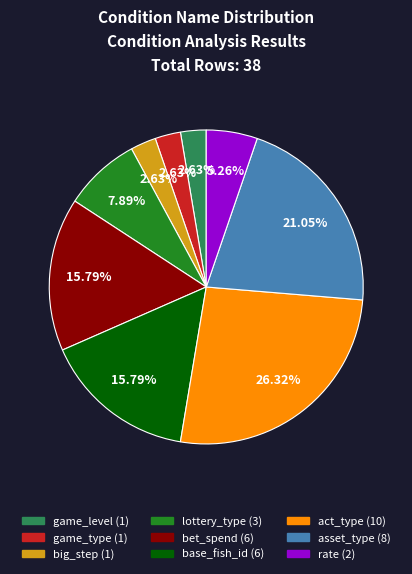

Is game_level the majority of the pie?

No